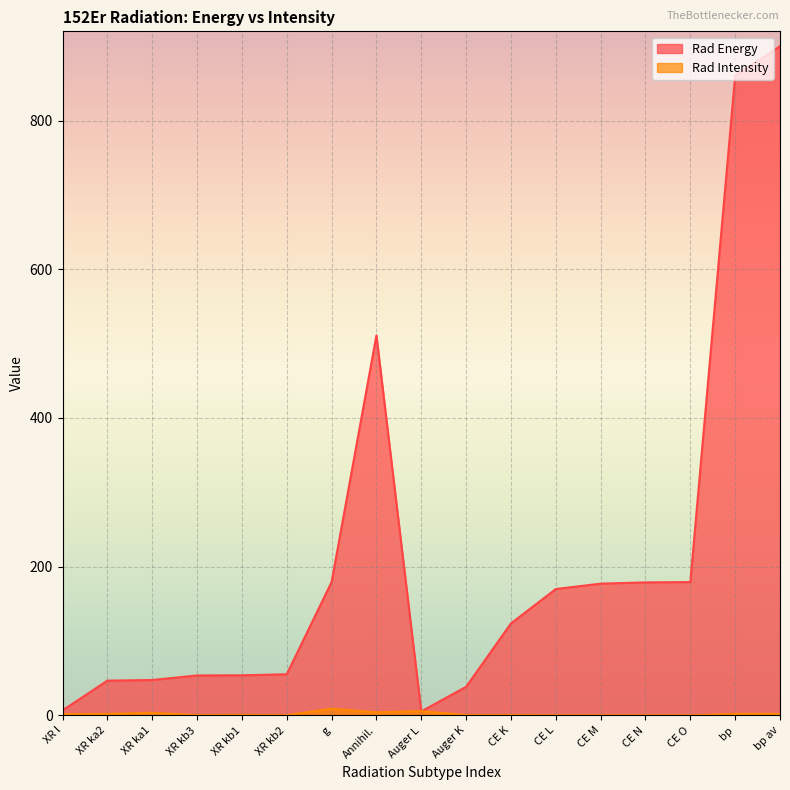

Reading left to right, extract all data points from this chart.

Rad Energy: XR l=6.7	XR ka2=46.7	XR ka1=47.5	XR kb3=53.7	XR kb1=53.9	XR kb2=55.3	g=179.3	Annihil.=511.0	Auger L=5.3	Auger K=38.4	CE K=123.7	CE L=169.9	CE M=177.2	CE N=178.9	CE O=179.3	bp=860.3	bp av=900.0
Rad Intensity: XR l=1.5	XR ka2=1.9	XR ka1=3.4	XR kb3=0.4	XR kb1=0.7	XR kb2=0.2	g=9.0	Annihil.=4.1	Auger L=5.7	Auger K=0.4	CE K=0.5	CE L=0.1	CE M=0.0	CE N=0.0	CE O=0.0	bp=2.0	bp av=2.0